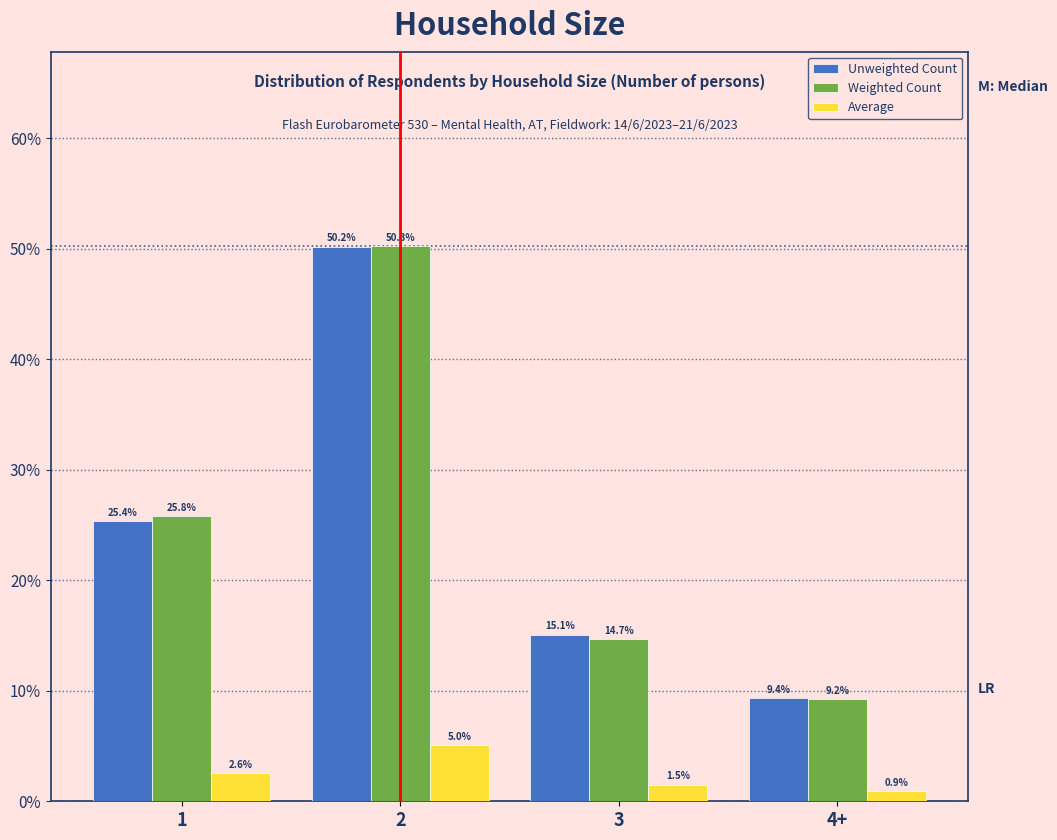

Reading left to right, what are all the values shown in this chart?

Unweighted Count: 25.4	50.2	15.1	9.4
Weighted Count: 25.8	50.3	14.7	9.2
Average: 2.6	5.0	1.5	0.9